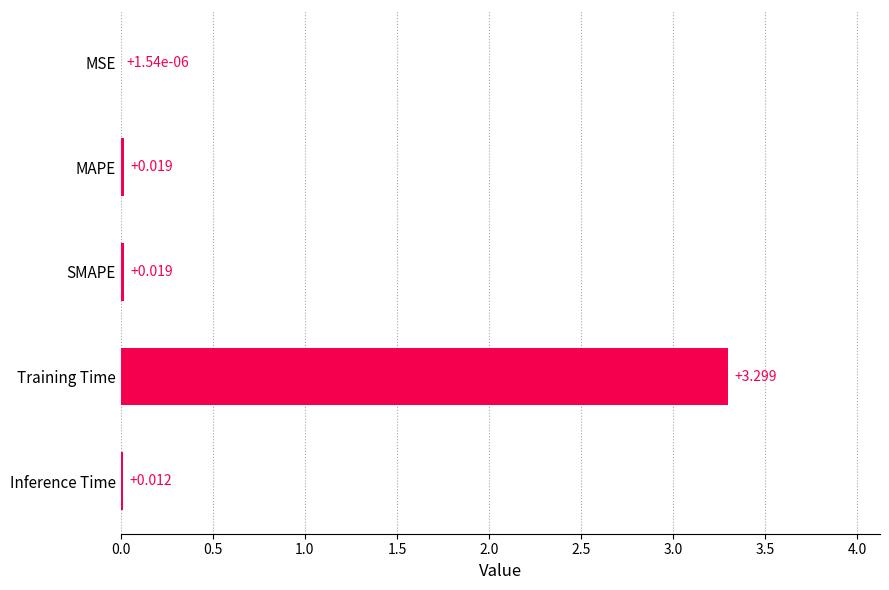

Between MAPE and Training Time, which is larger?

Training Time